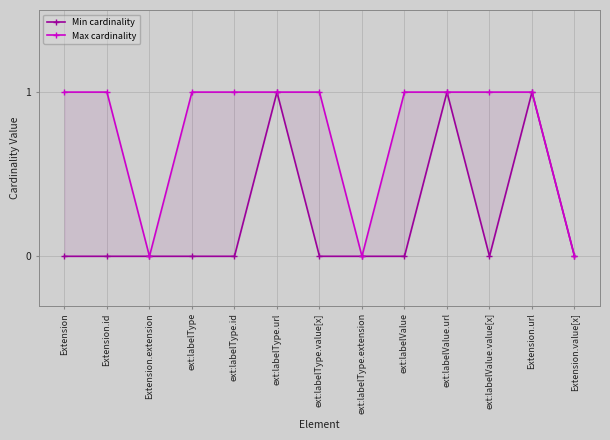

Between ext:labelType.url and Extension.value[x], which series saw the biggest shift?

Min cardinality